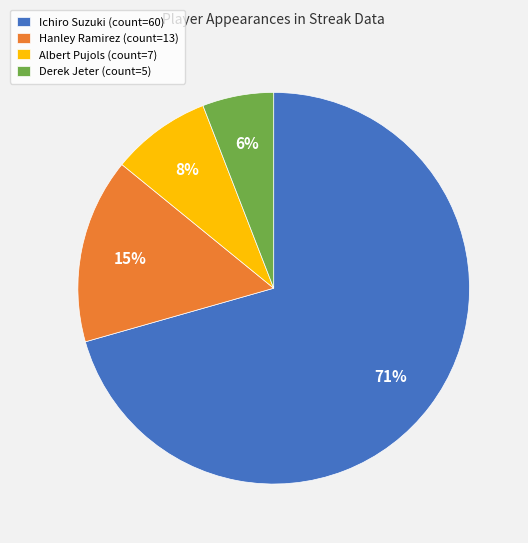

Approximately how many times larger is the value at Albert Pujols (count=7) compared to Hanley Ramirez (count=13)?

0.5